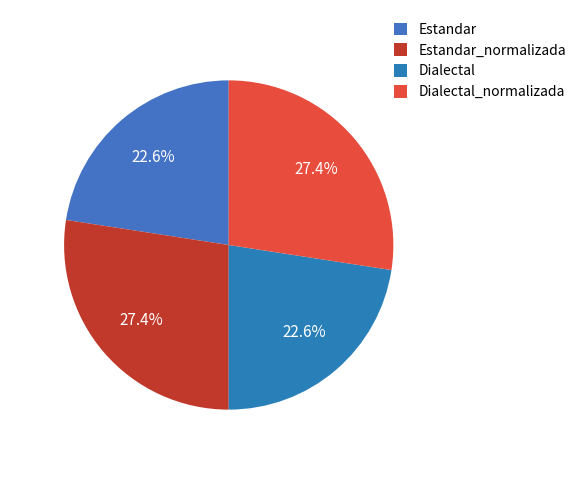

Is Estandar the majority of the pie?

No